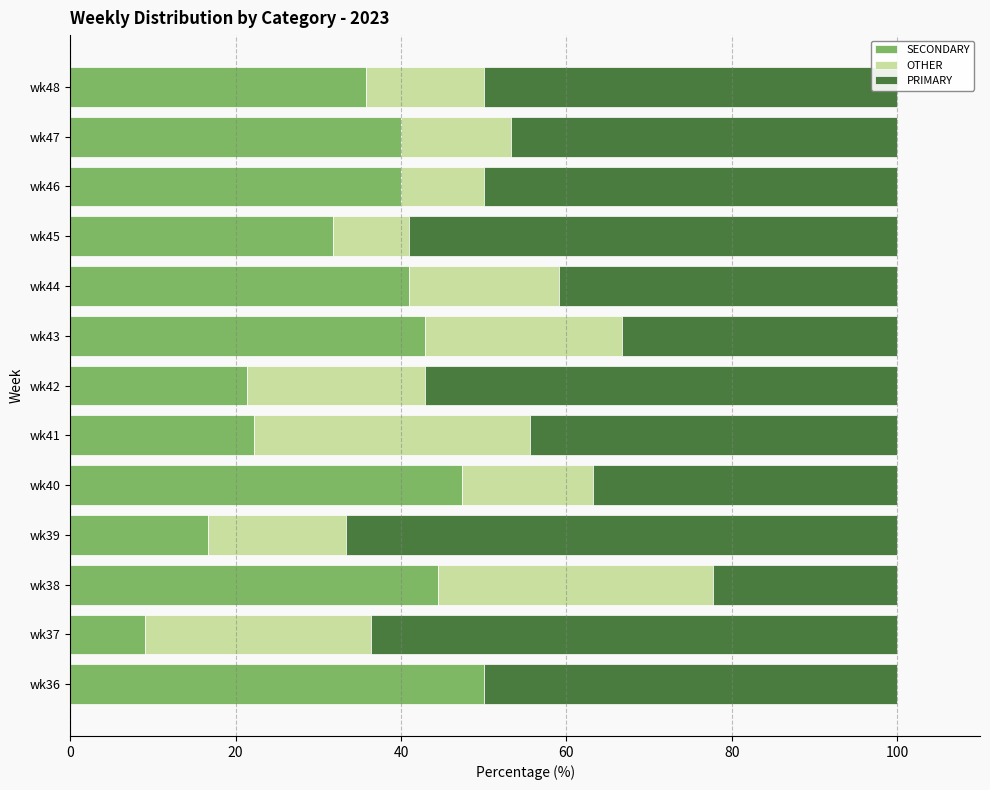

What is the total value across all series at wk36?

100.0